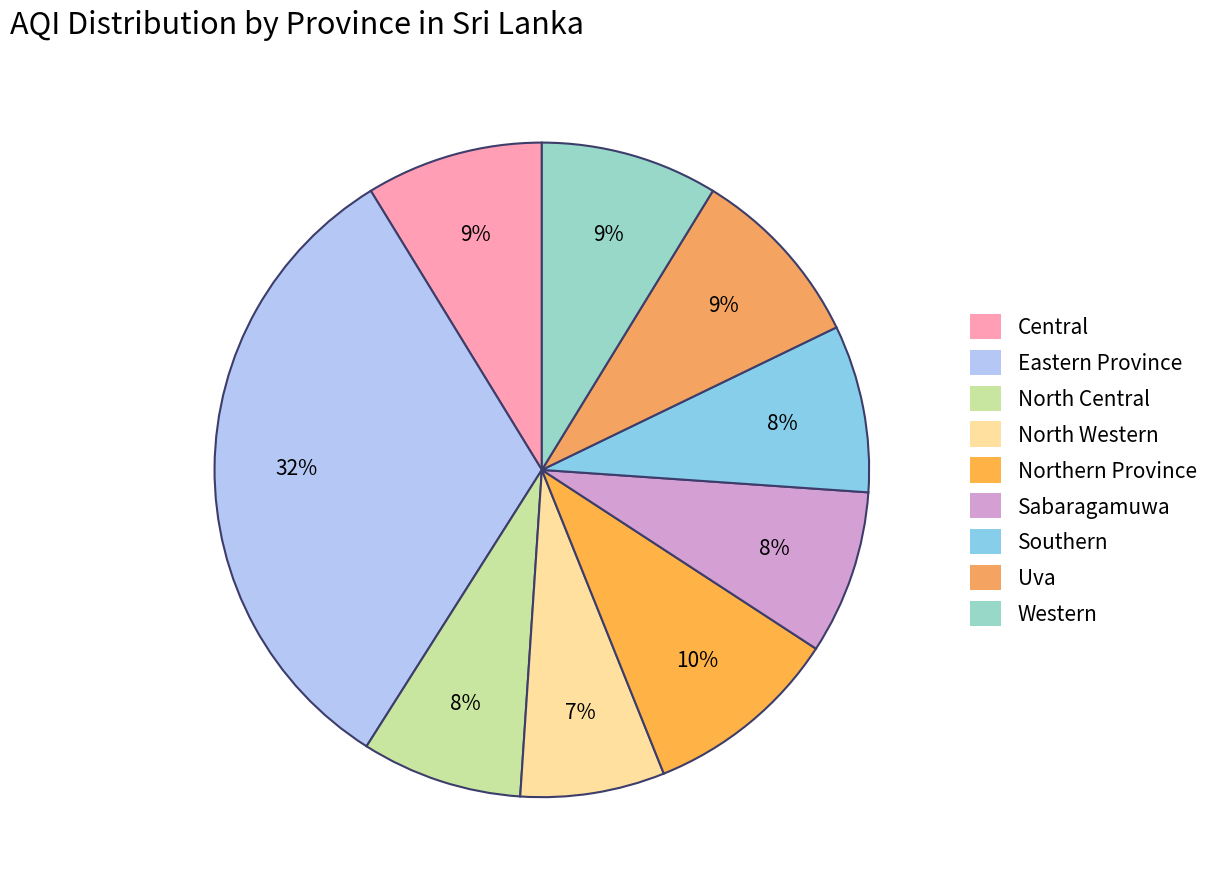

Is Eastern Province the majority of the pie?

No